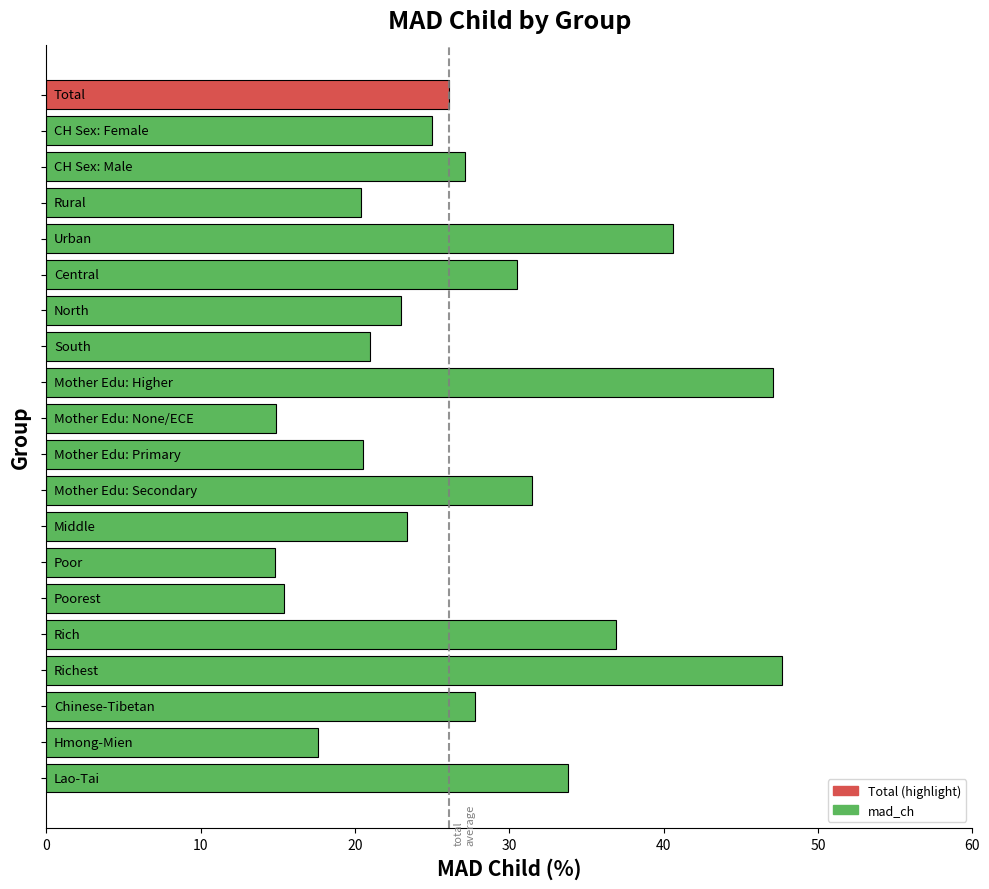

What is the average value?

27.3